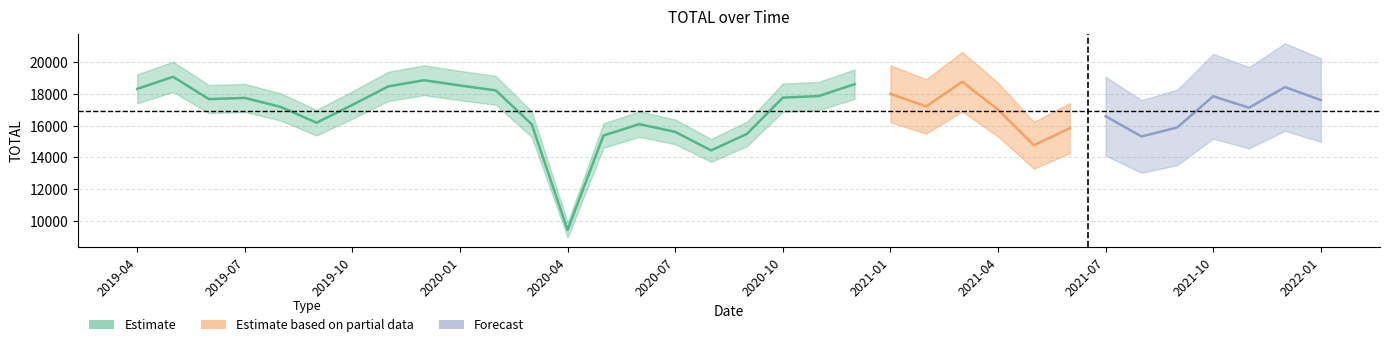

What is the average value?

16904.8